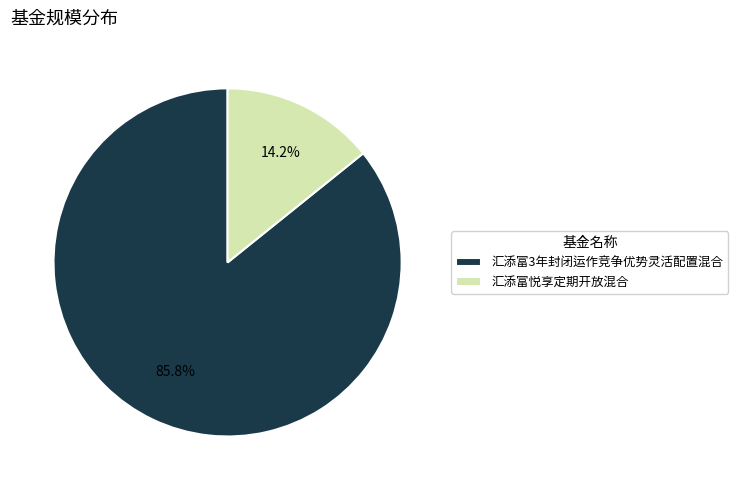

What portion of the pie excludes 汇添富3年封闭运作竞争优势灵活配置混合?

14.2%